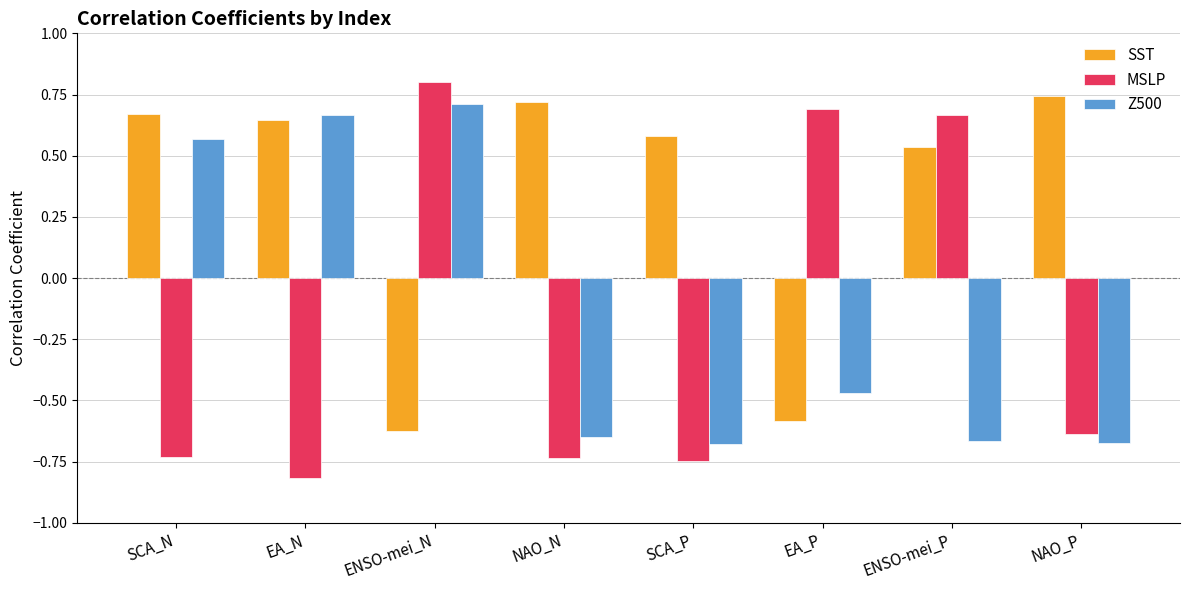

What is the label of the 4th bar from the right?

SCA_P